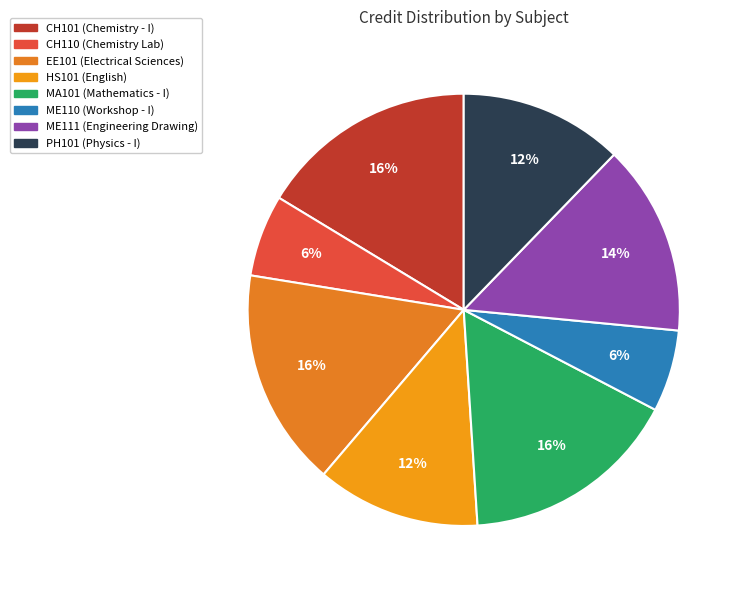

Which slice is the smallest?

CH110